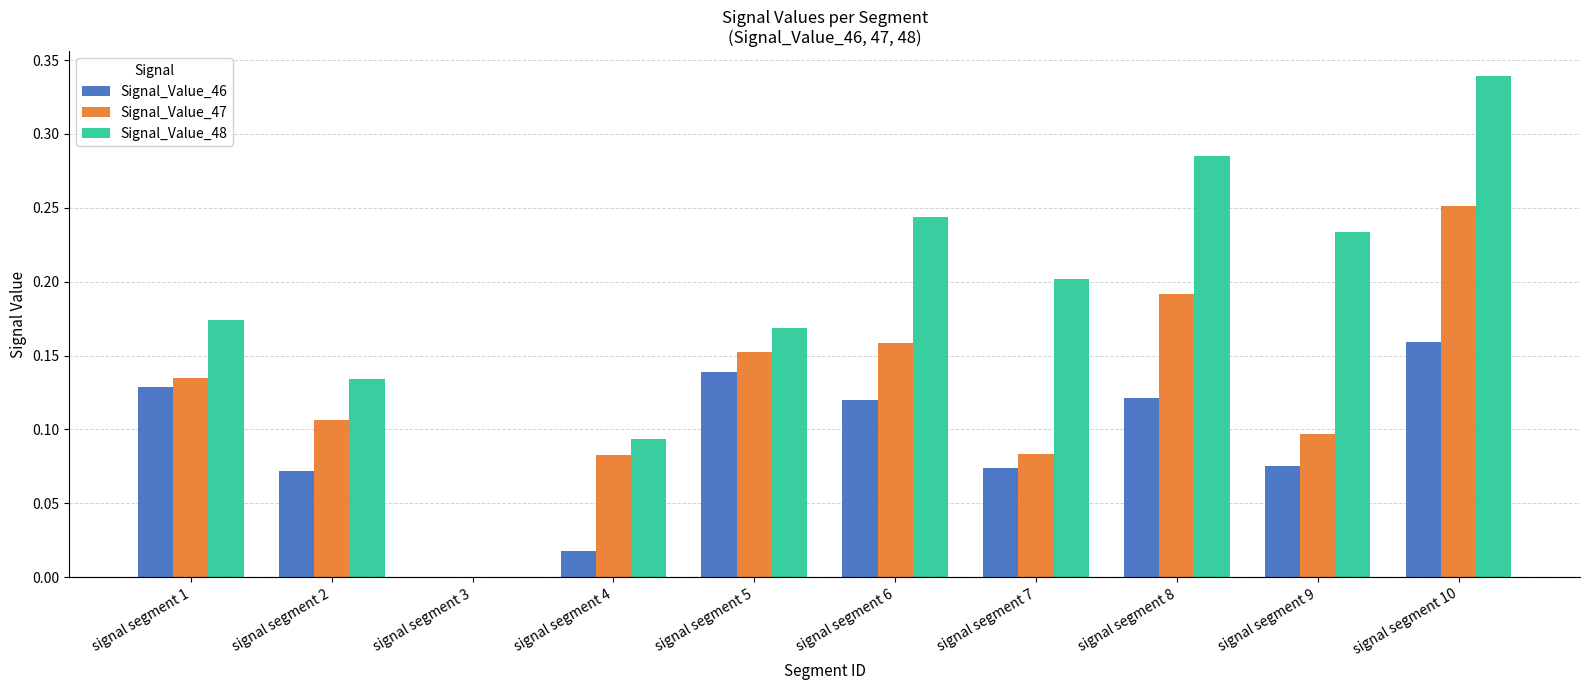

The Signal_Value_47 series shows 0.0 at signal segment 3. True or false?

True